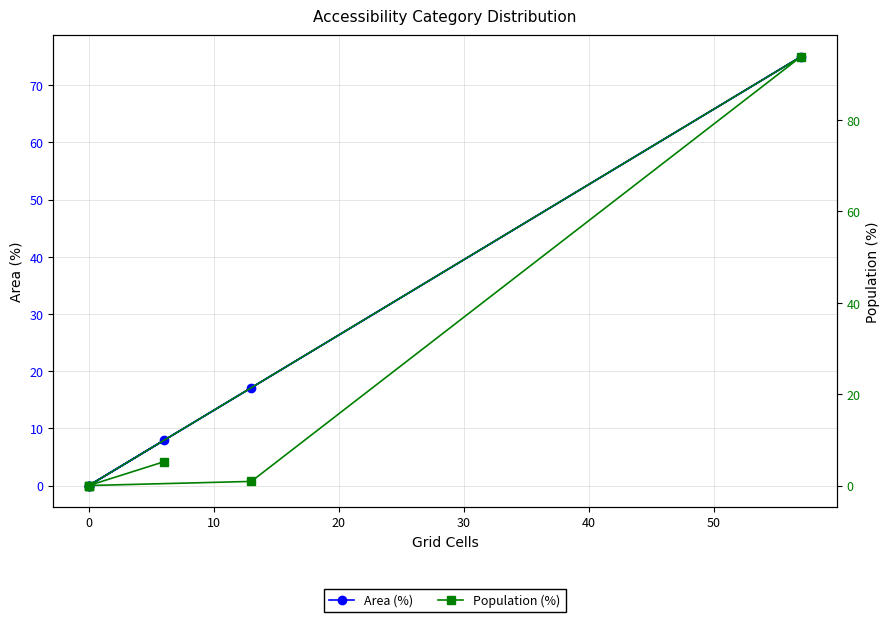

Rank the series by their maximum value, from lowest to highest.

Area (%), Population (%)